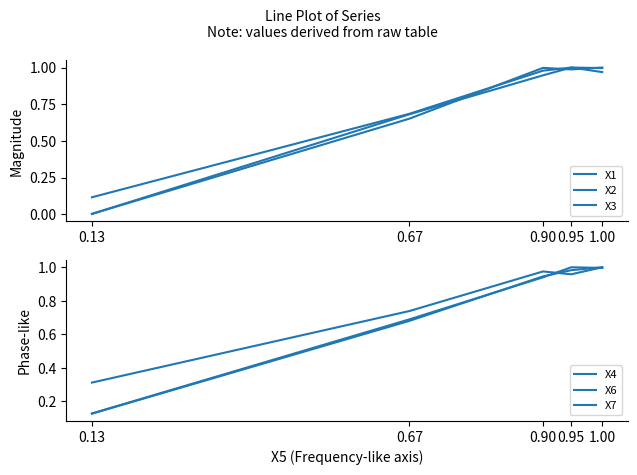

Reading right to left, list all the values displayed in this chart.

X1: 1.0	1.0	0.9	0.7	0.0
X2: 1.0	1.0	1.0	0.7	0.0
X3: 1.0	1.0	1.0	0.7	0.1
X4: 1.0	1.0	1.0	0.7	0.3
X6: 1.0	1.0	0.9	0.7	0.1
X7: 1.0	1.0	0.9	0.7	0.1